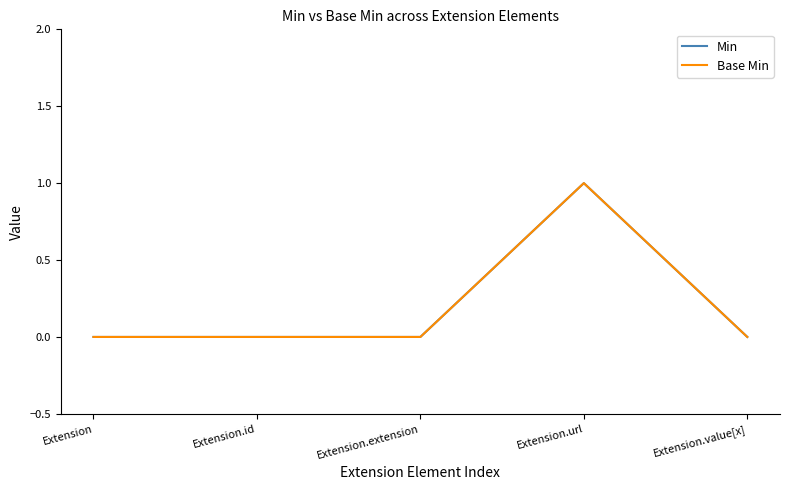

Is this an area chart (filled region under the line)?

No